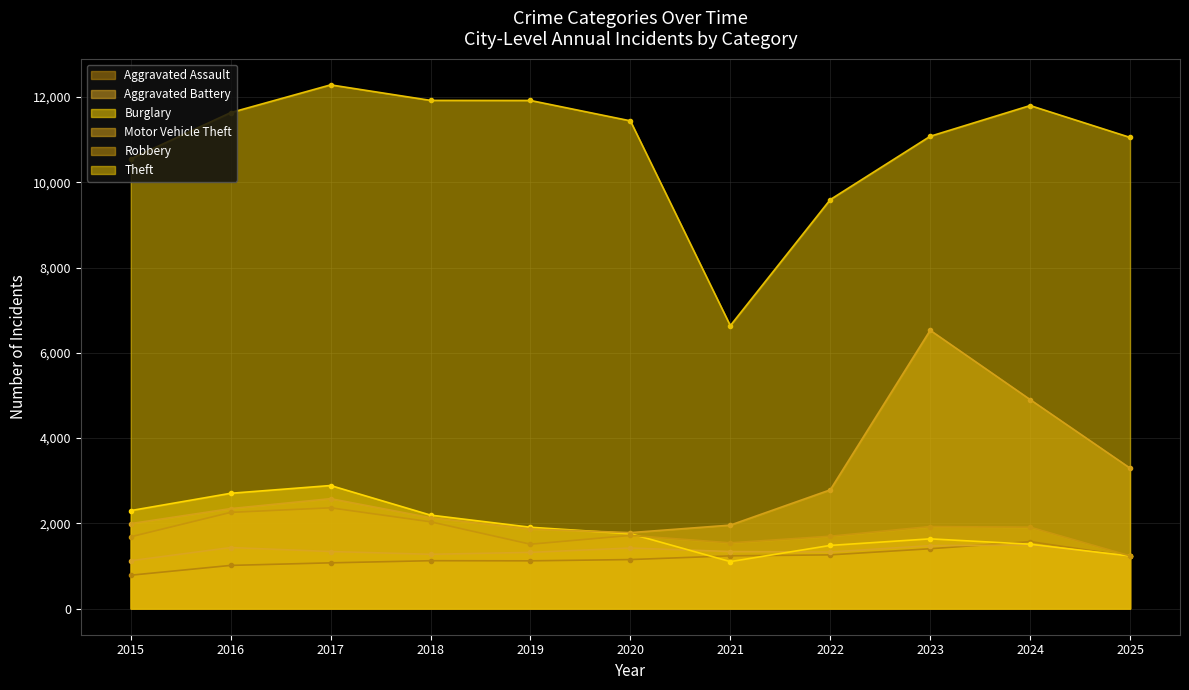

How many lines are shown in the chart?

6